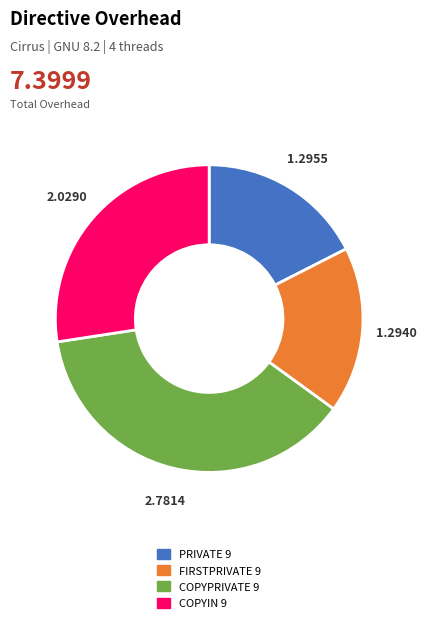

Is there a majority slice in this chart?

No